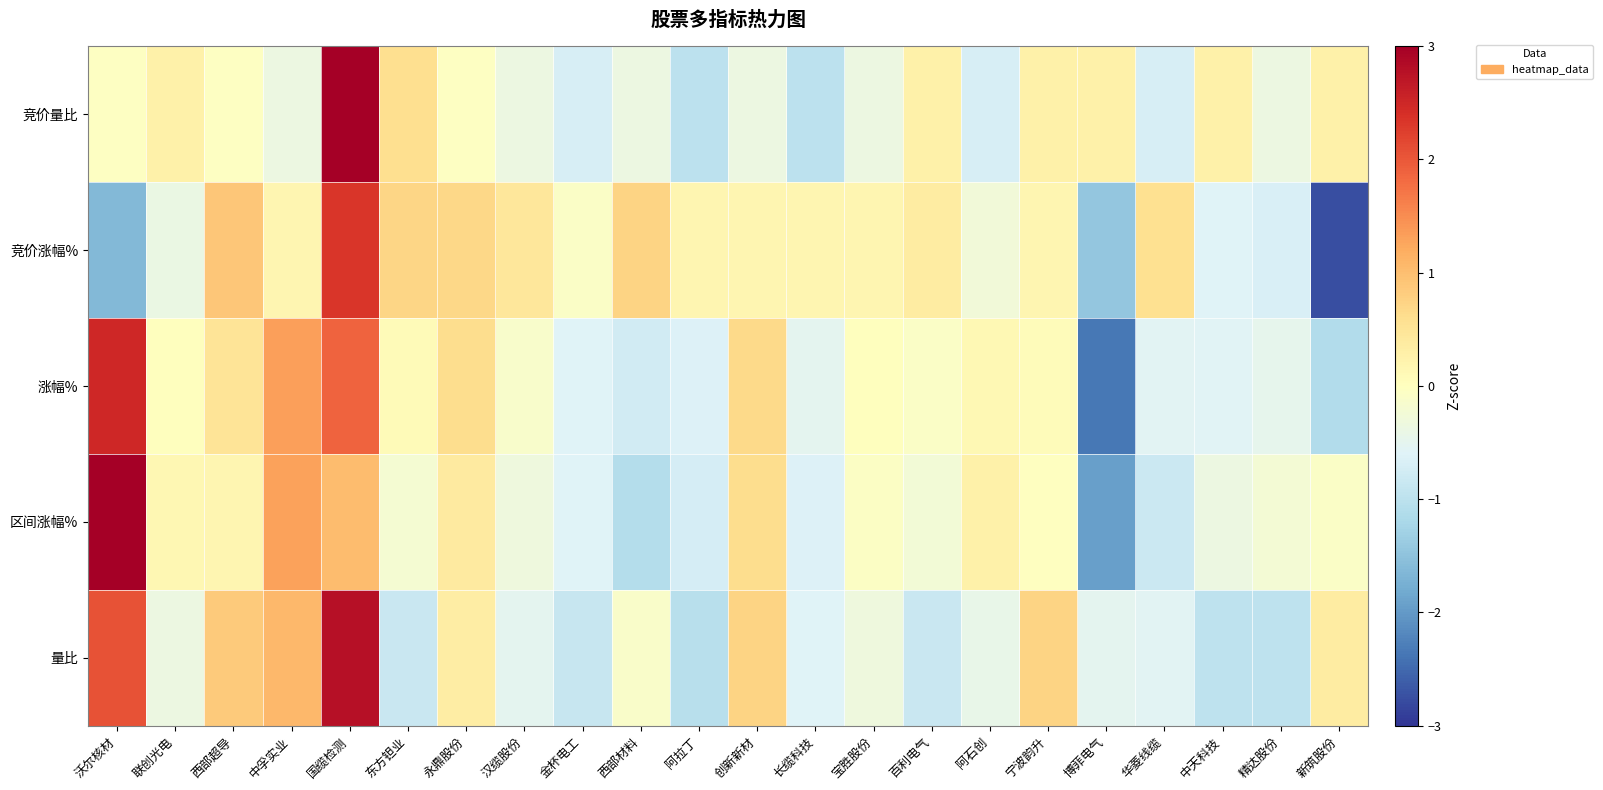

Rank the series by their maximum value, from highest to lowest.

竞价量比, 区间涨幅%, 量比, 涨幅%, 竞价涨幅%